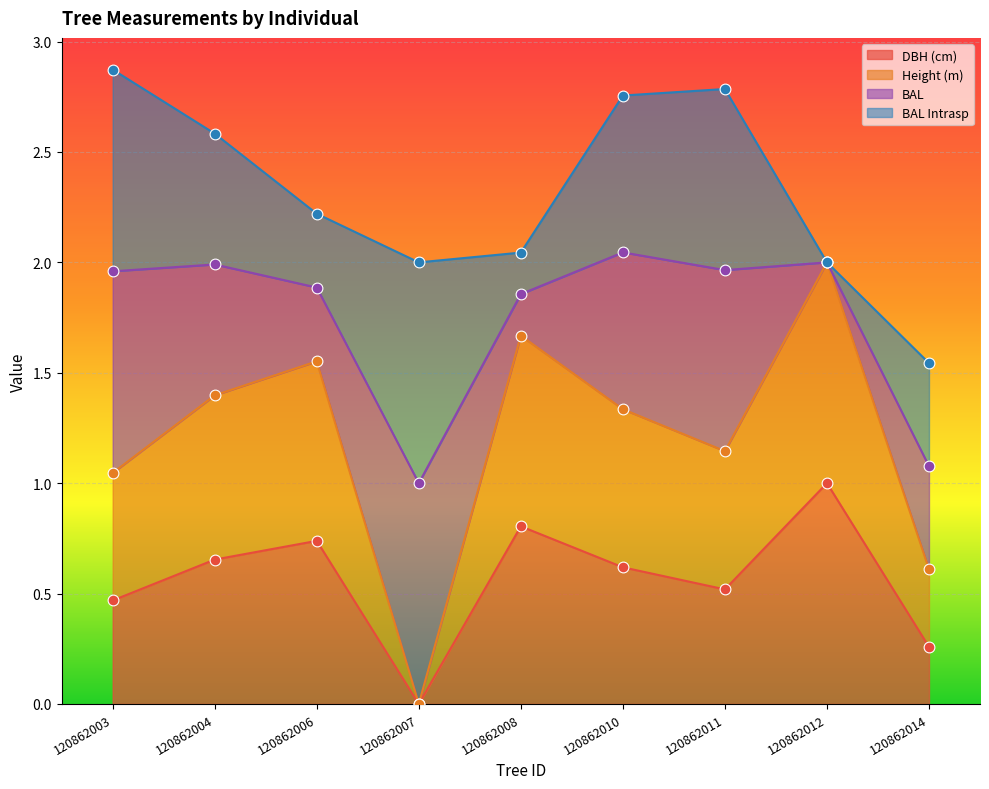

What is the maximum value for DBH (cm)?

1.0